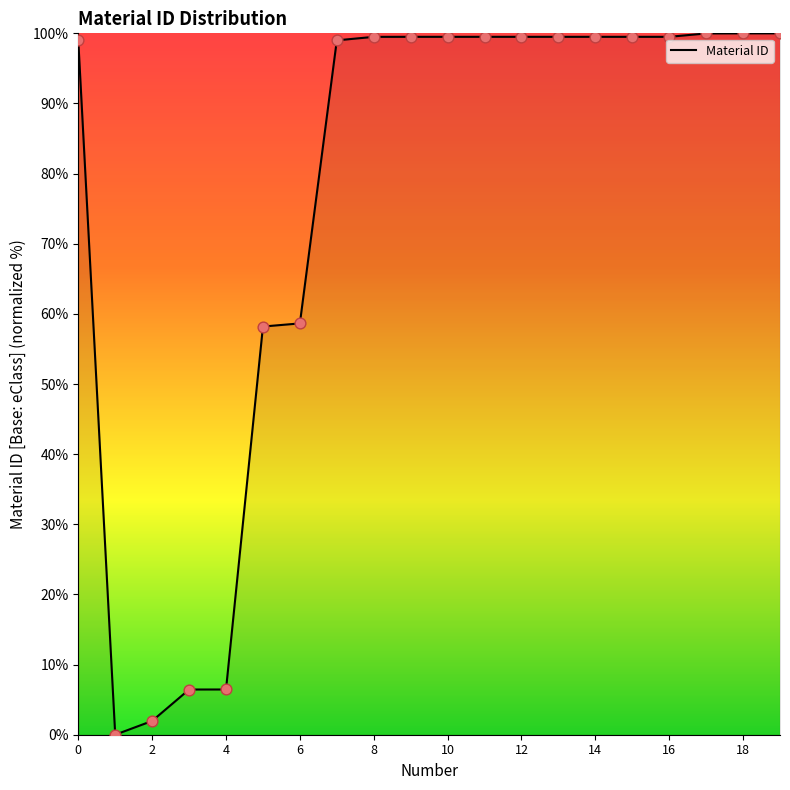

What is the difference between the maximum and minimum values?

100.0